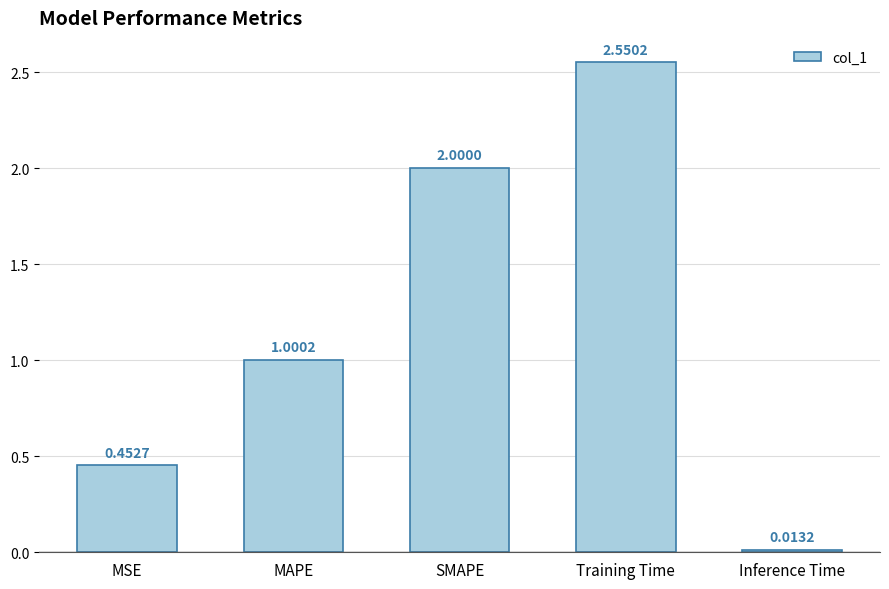

Approximately how many times larger is the value at MAPE compared to Training Time?

0.4